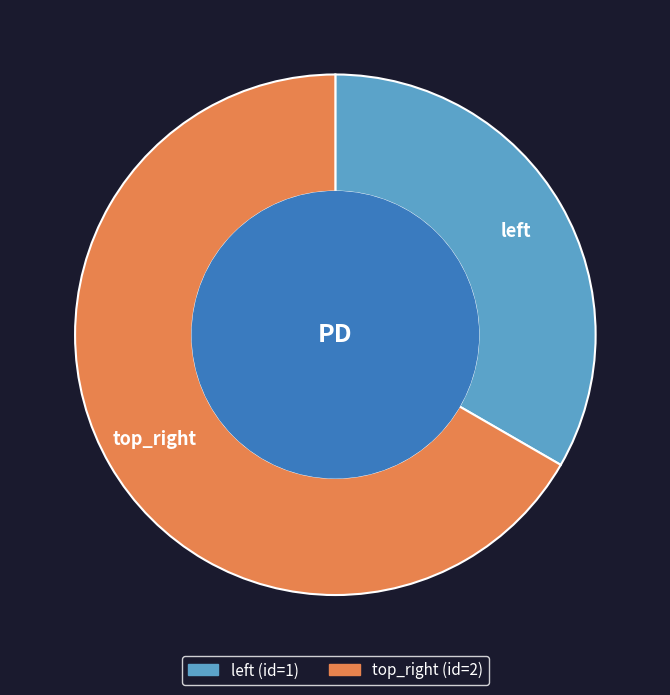

Which slice represents more than half of the pie?

top_right